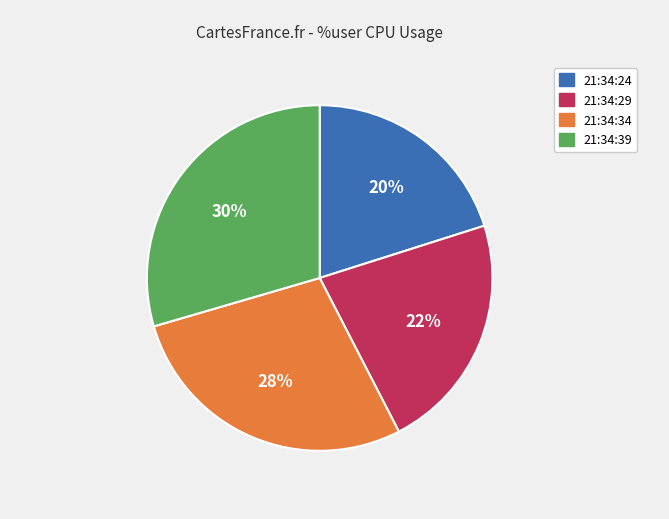

Is it true that 21:34:24 is 20% of the pie?

True